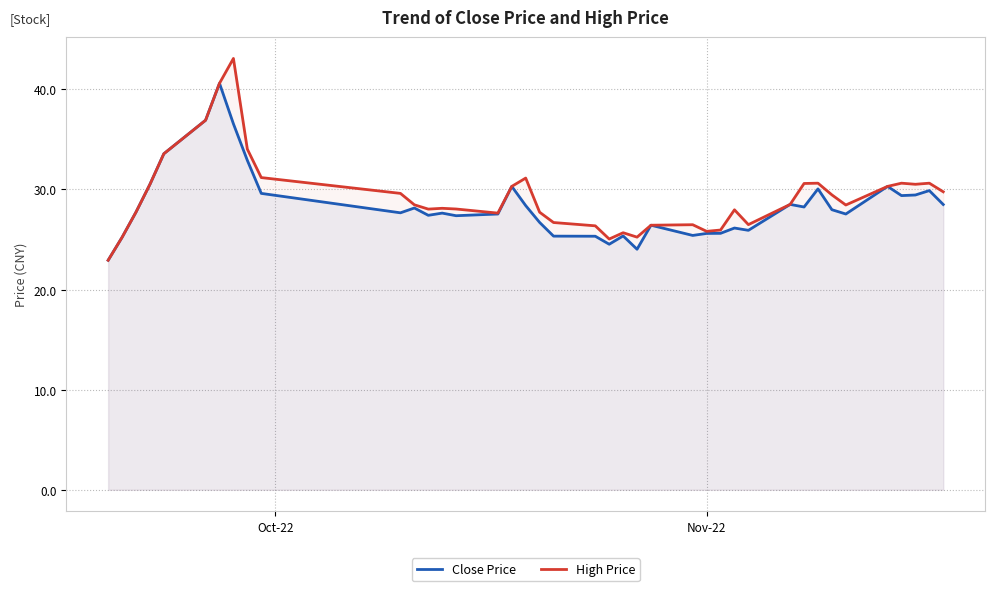

What is the maximum value for High Price?

43.1